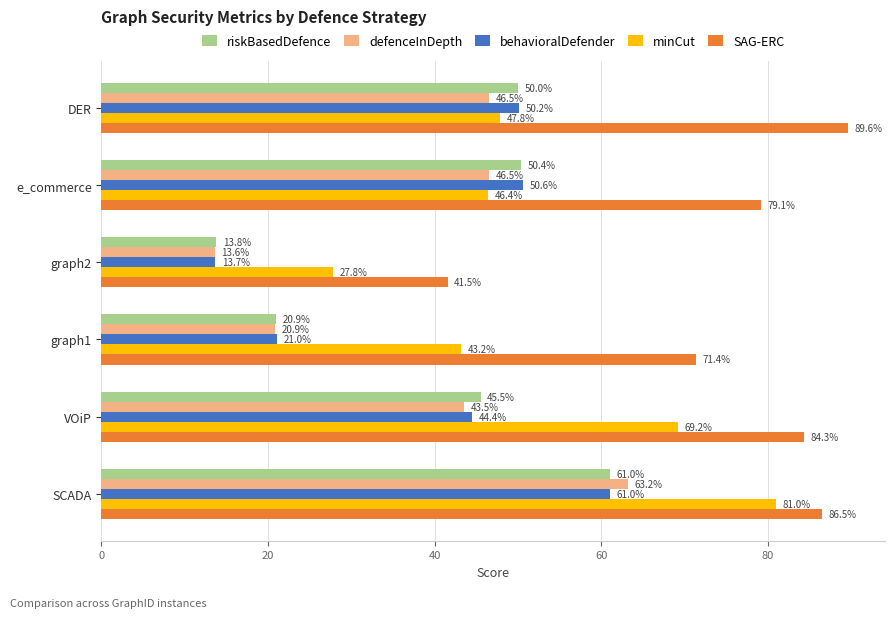

What is the maximum value for SAG-ERC?

89.6